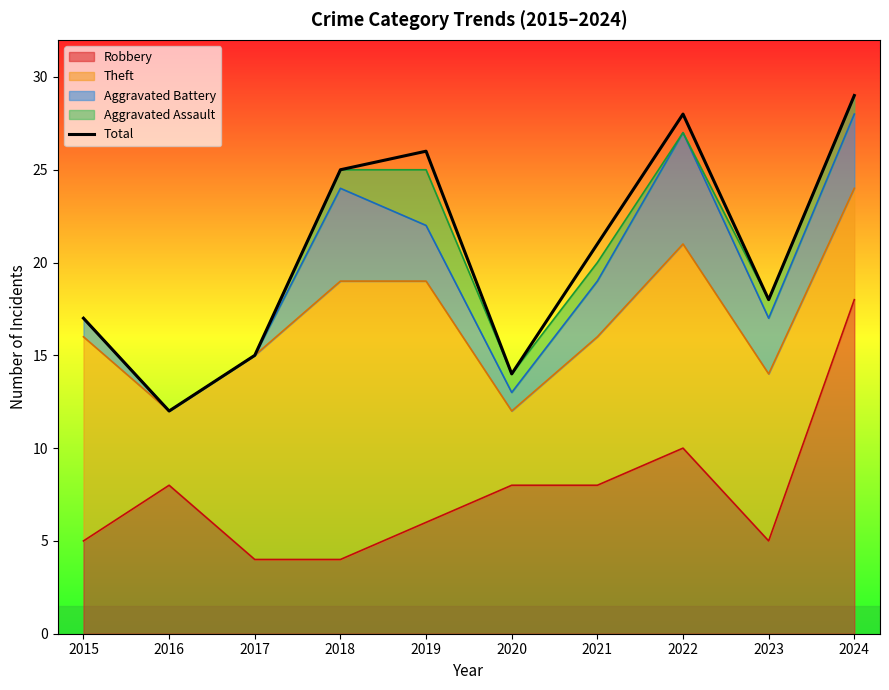

The value at 2022 is 16. True or false?

False